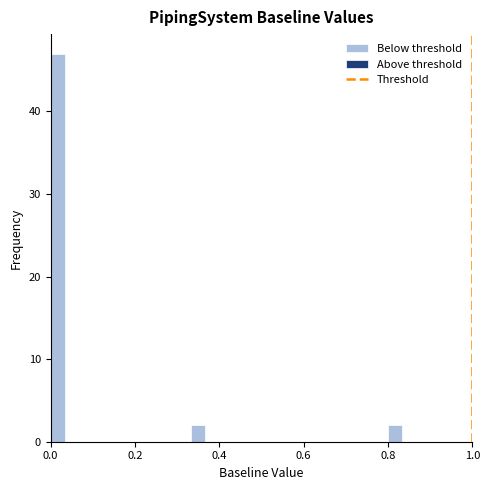

Read against the x-axis, roughly where is the centre of the tallest bar?

0.02